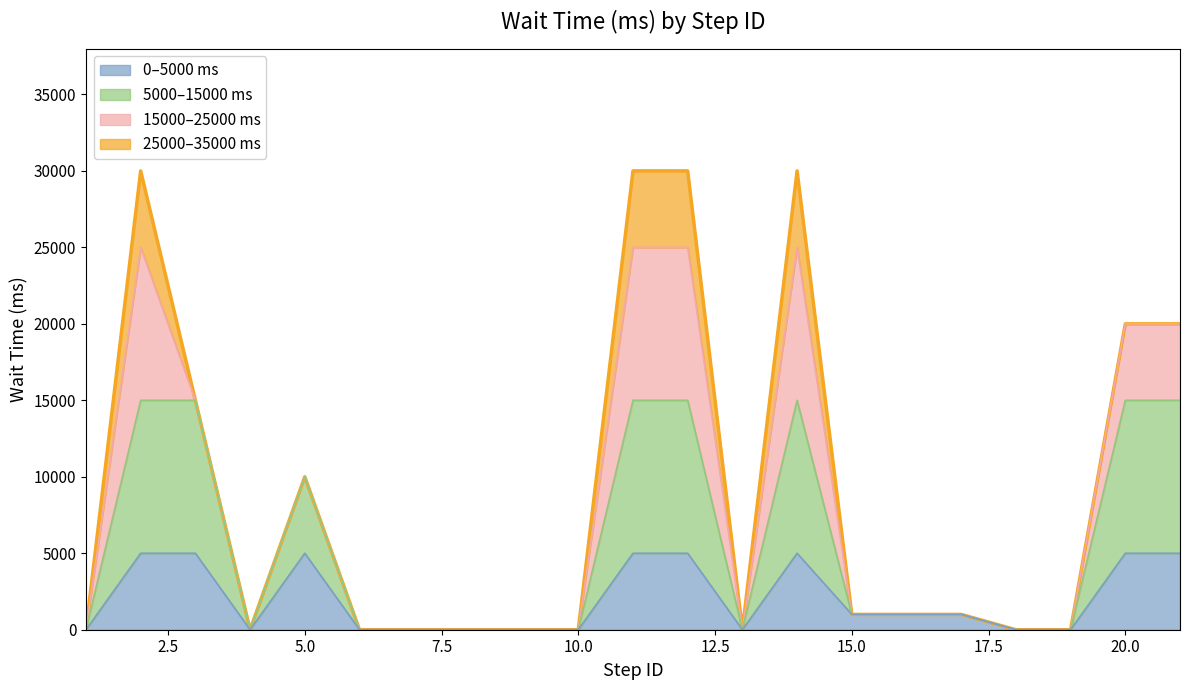

What are all the series names shown in the legend?

0–5000 ms, 5000–15000 ms, 15000–25000 ms, 25000–35000 ms